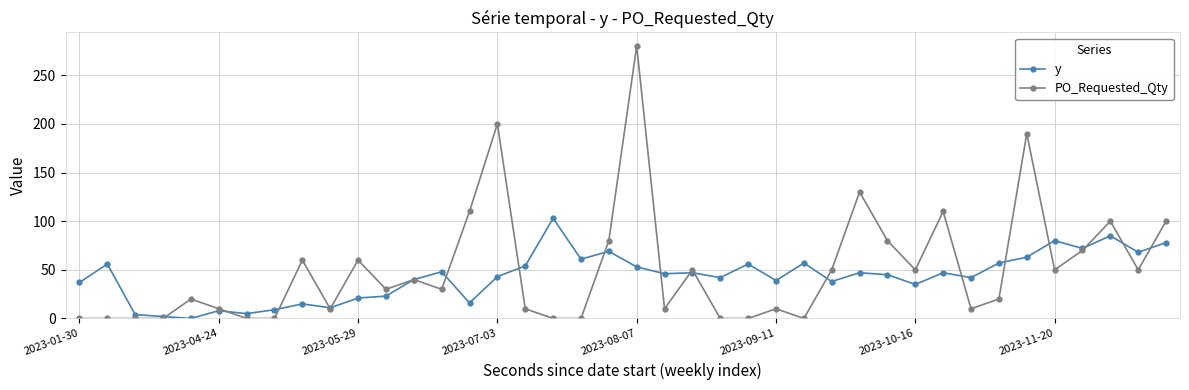

True or false: PO_Requested_Qty has more than 1 interior local peaks.

True